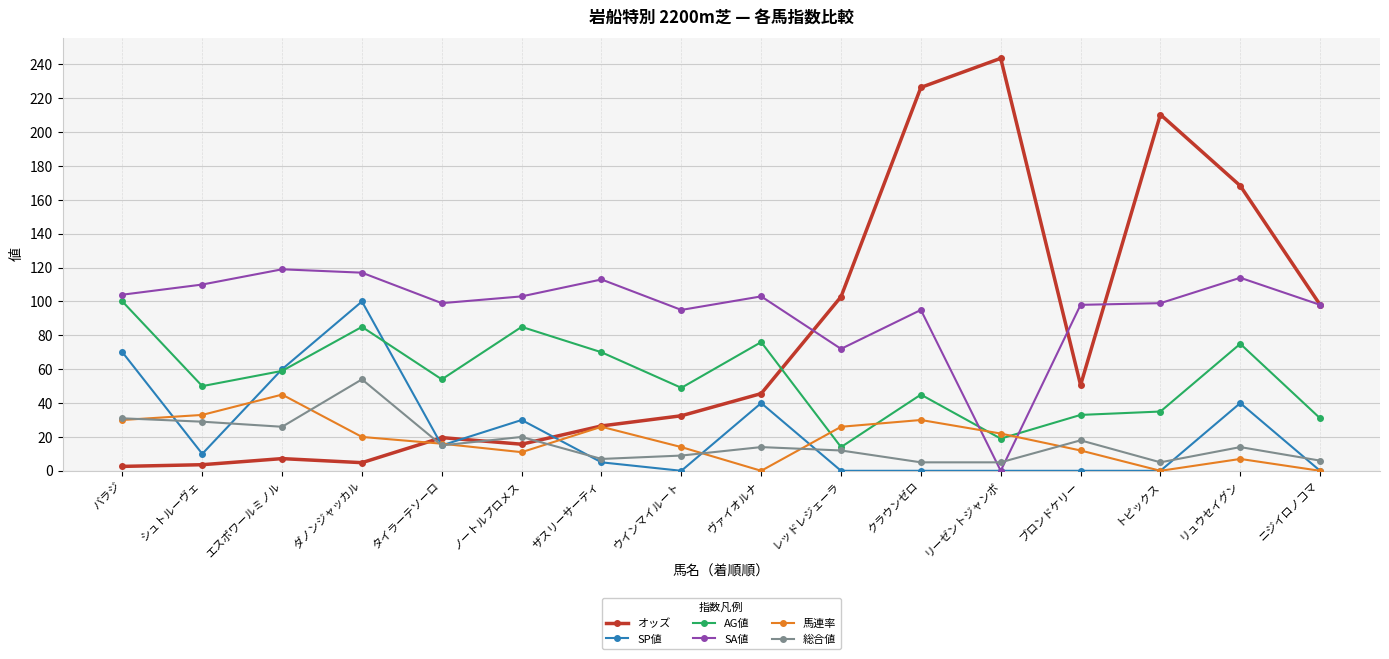

At how many categories does at least one series exceed 183?

3